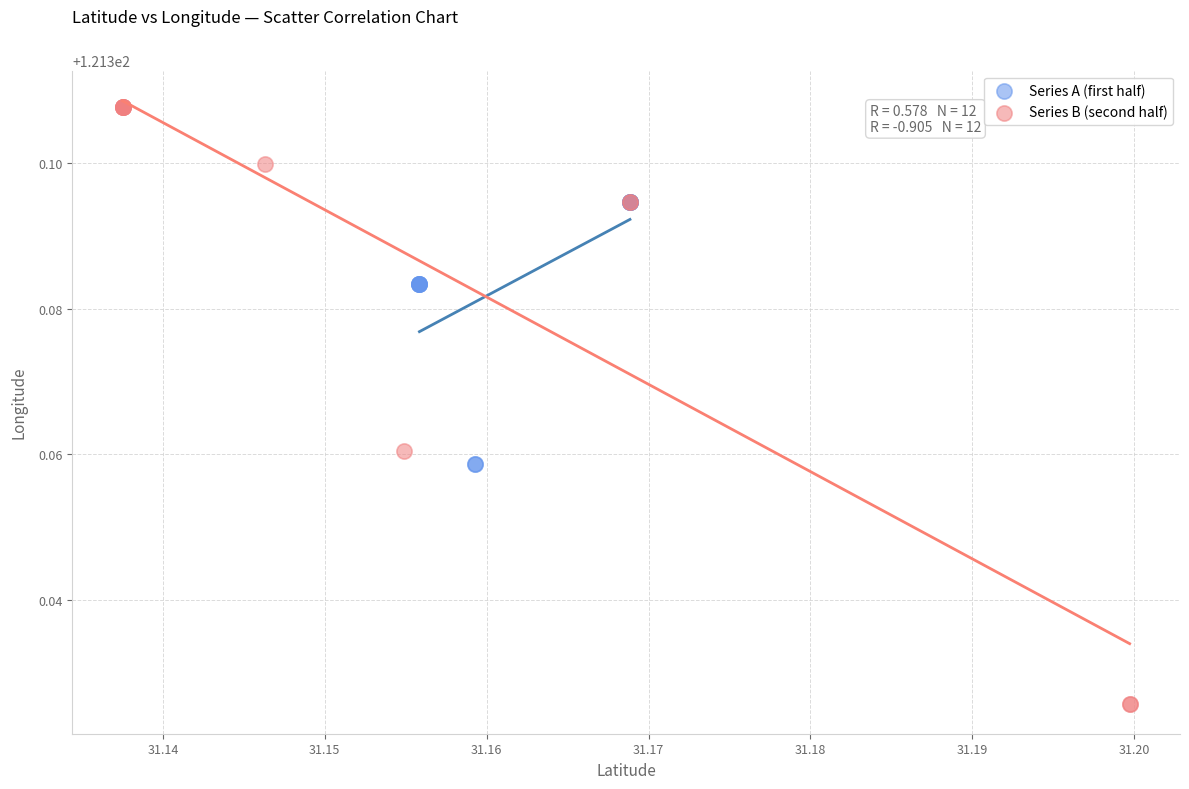

Which series contains the lowest Y value?

Series B (second half)